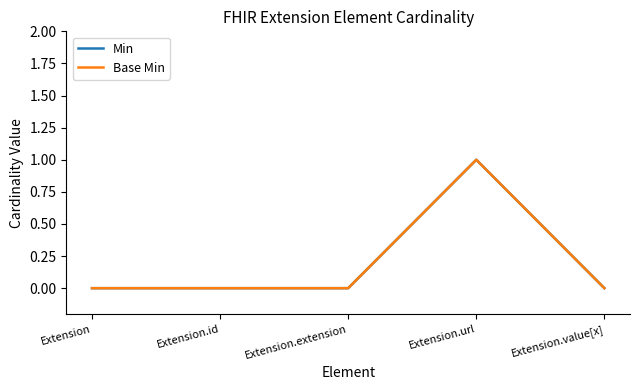

At how many categories does at least one series exceed 0?

1